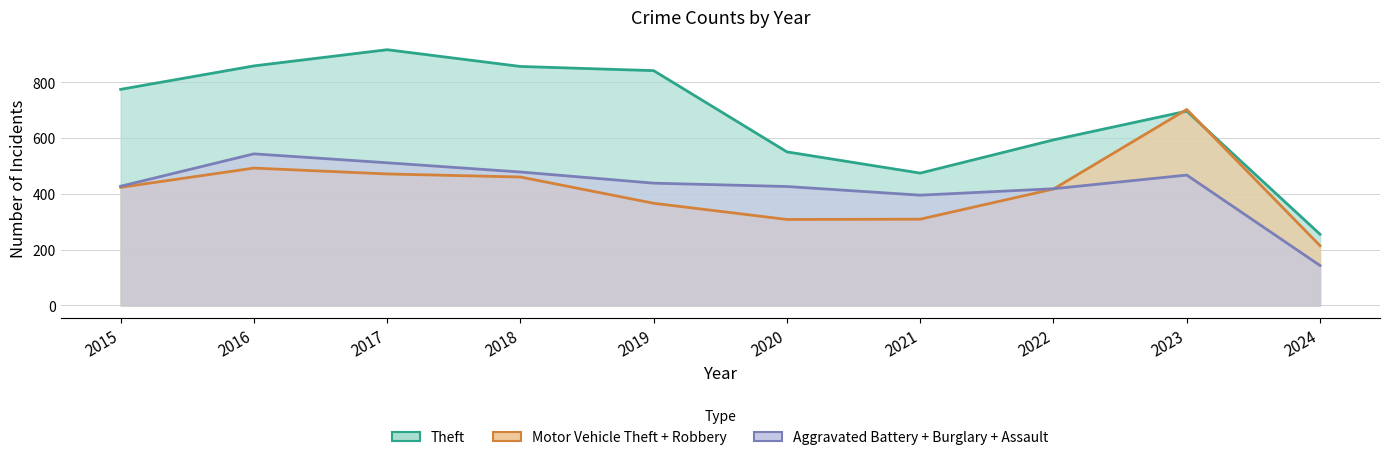

What is the total value across all series at 2019?

1645